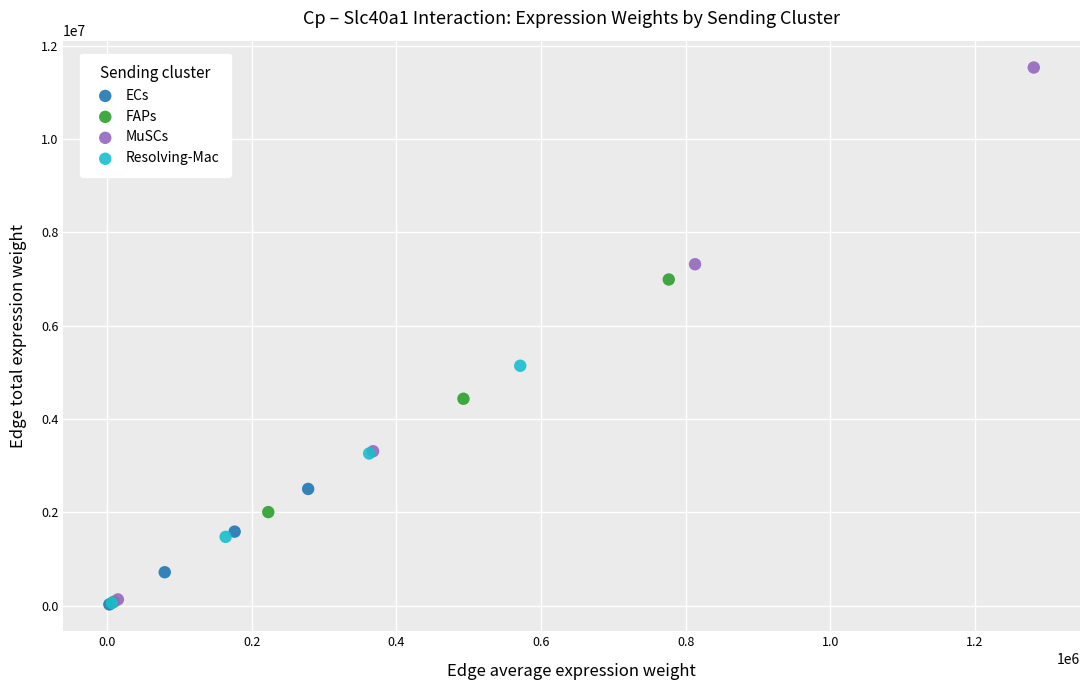

Which series has the largest Y range (max minus min)?

MuSCs